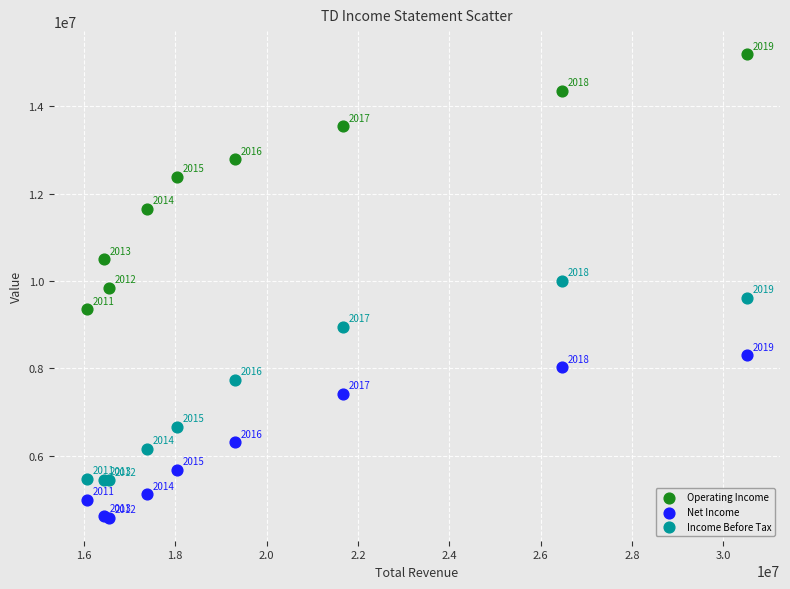

Which series has the widest spread of Y values?

Operating Income